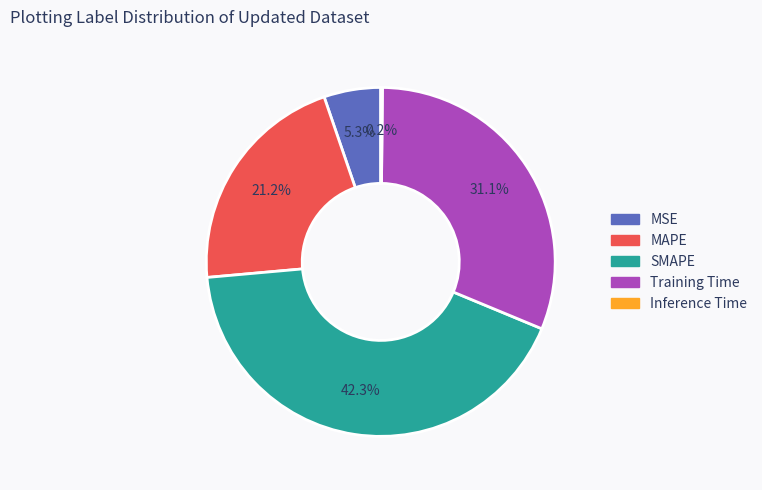

Is MSE the majority of the pie?

No